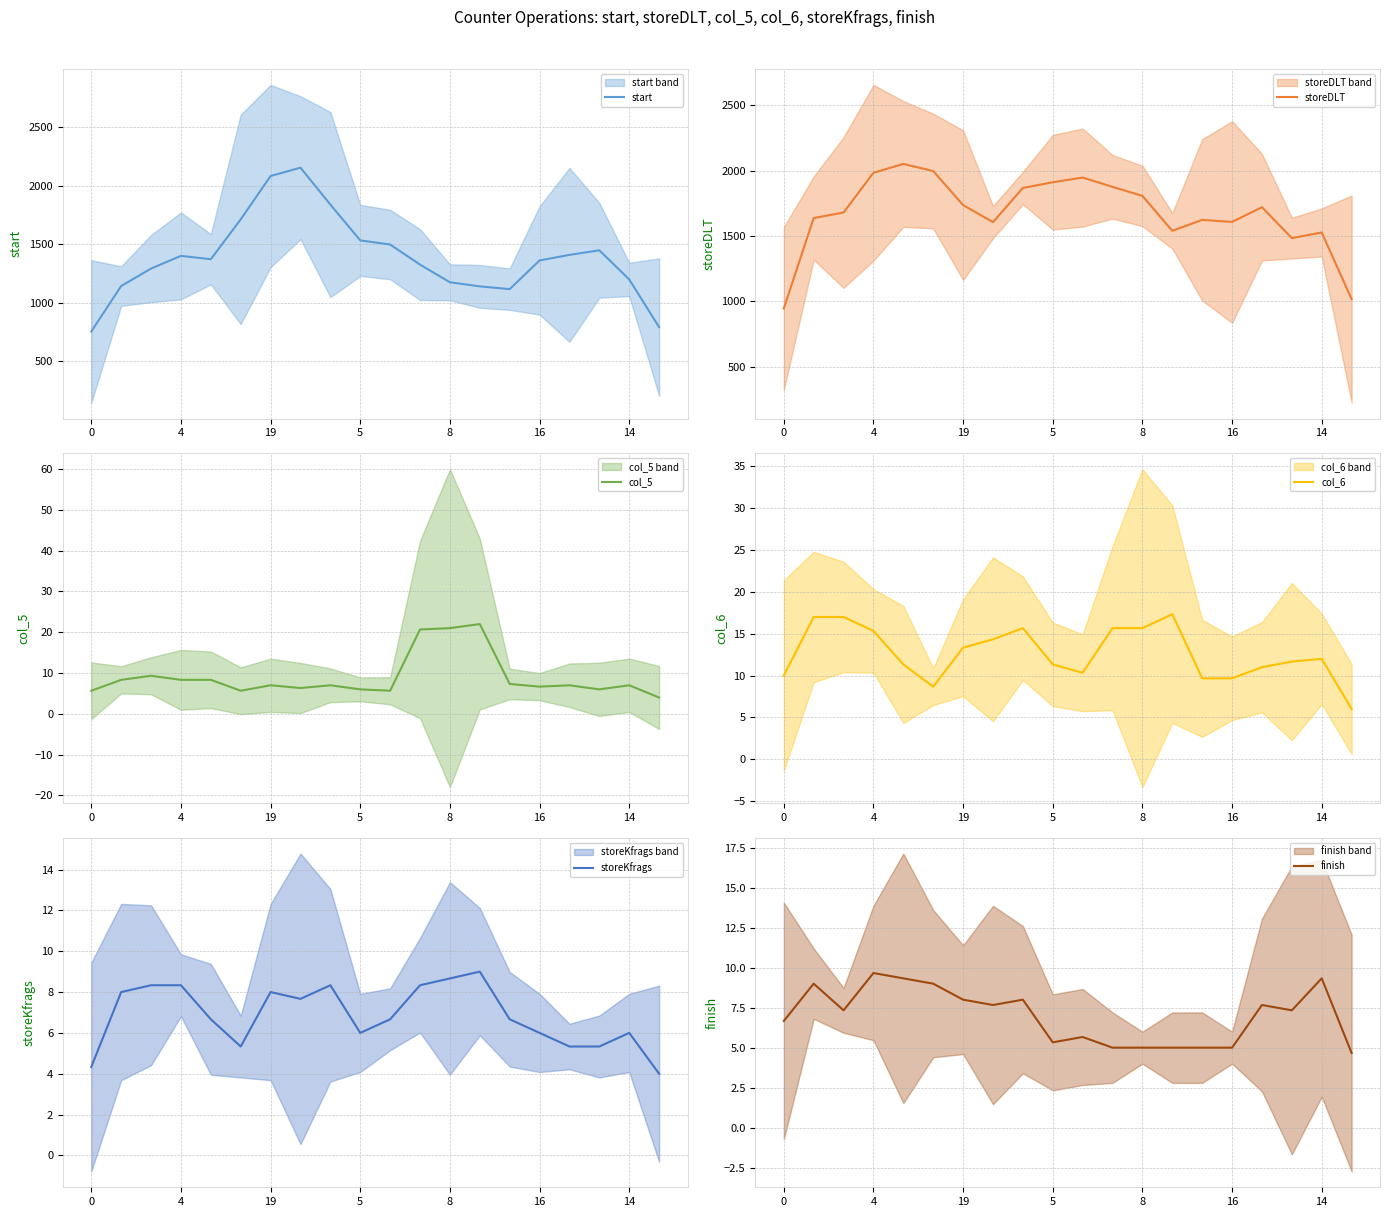

What is the minimum value for storeKfrags?

4.0